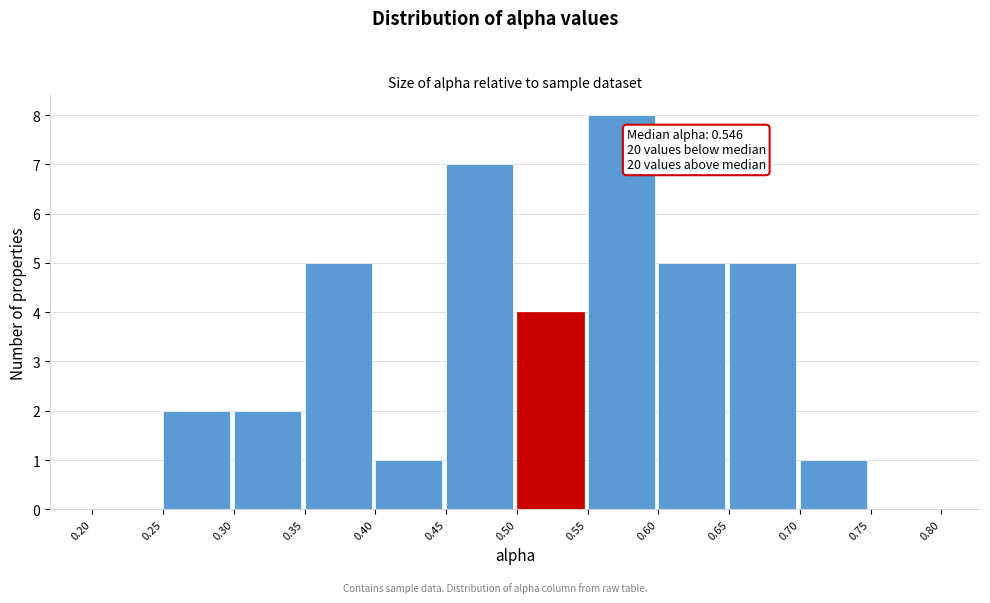

Which range on the x-axis has the tallest bar?

0.55 to 0.60